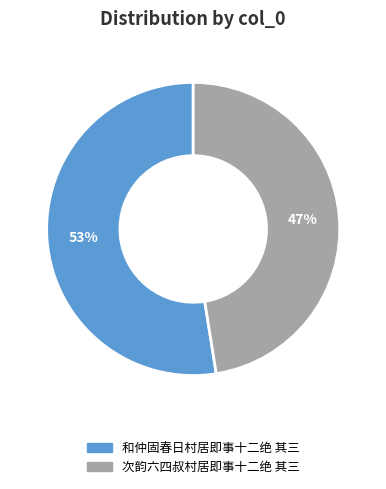

What percentage is the 和仲固春日村居即事十二绝 其三 slice, to the nearest percent?

53%